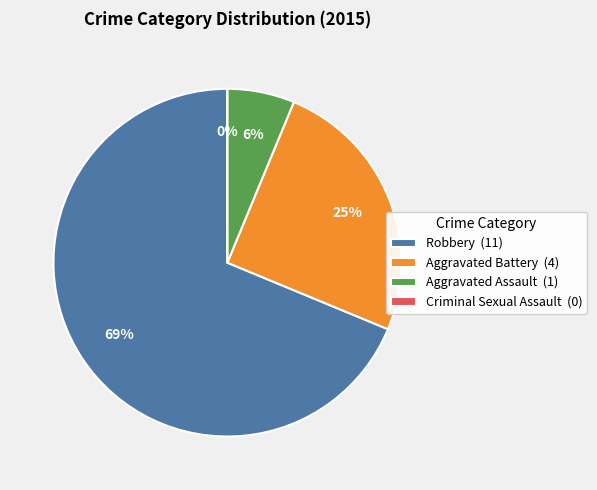

Rank the categories by value from highest to lowest.

Robbery, Aggravated Battery, Aggravated Assault, Criminal Sexual Assault